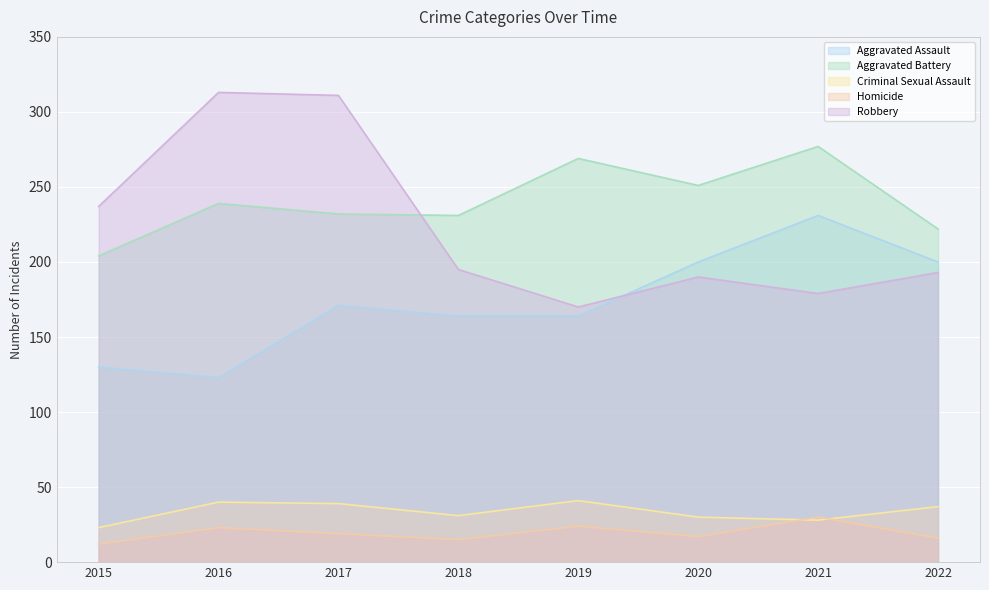

Does the chart display data point markers on the line(s)?

No